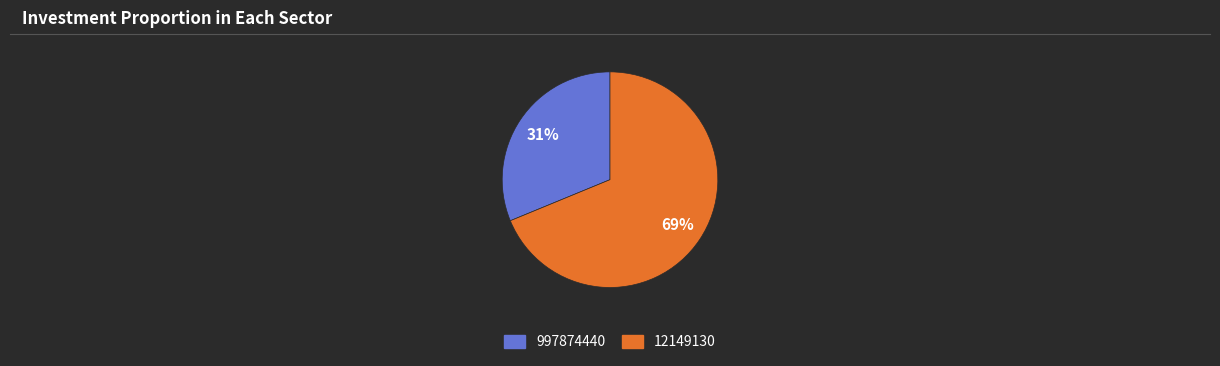

Which category has the smallest portion of the pie?

997874440